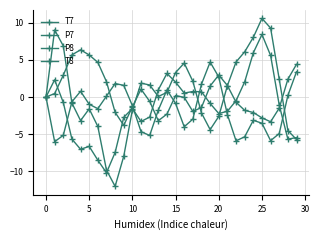

What is the label of the 13th point from the right?

17